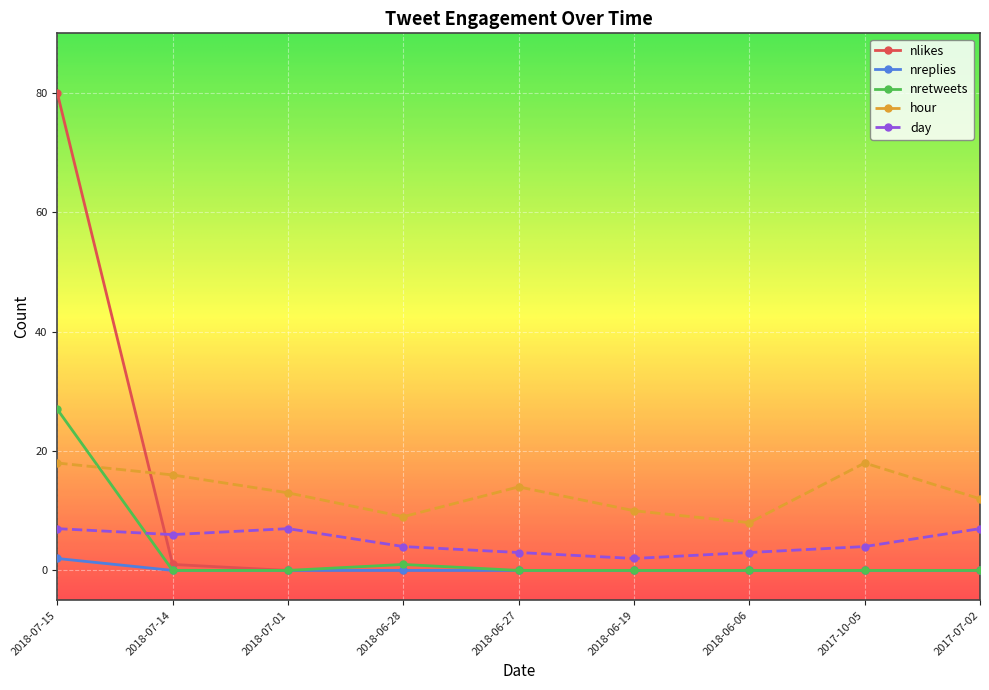

What is the maximum value shown in the chart?

80